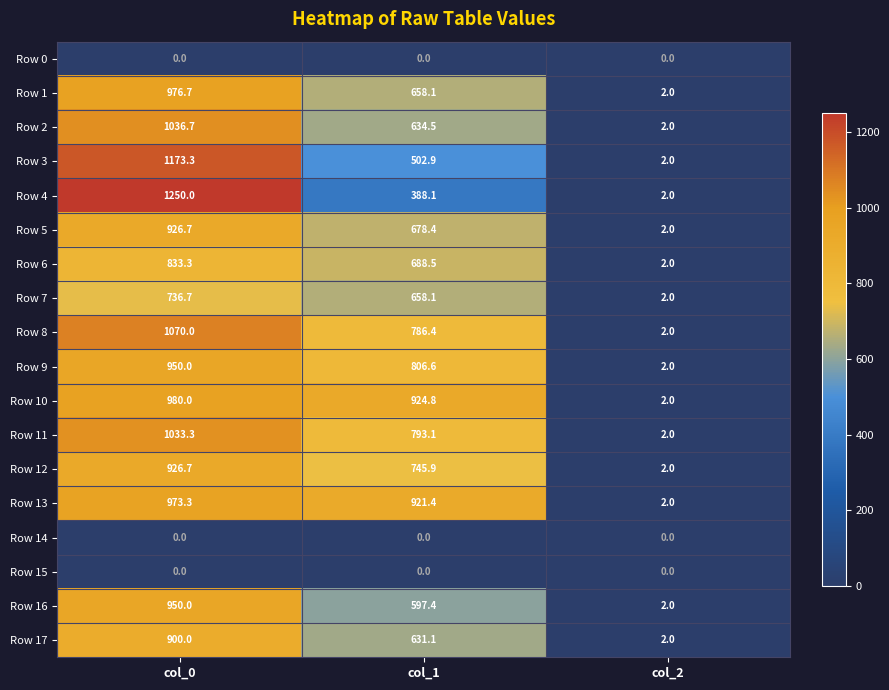

At how many categories does at least one series exceed 164?

2